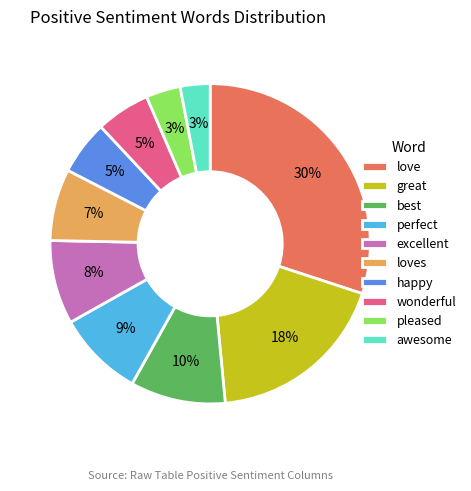

To the nearest percent, what is the average slice percentage?

10%